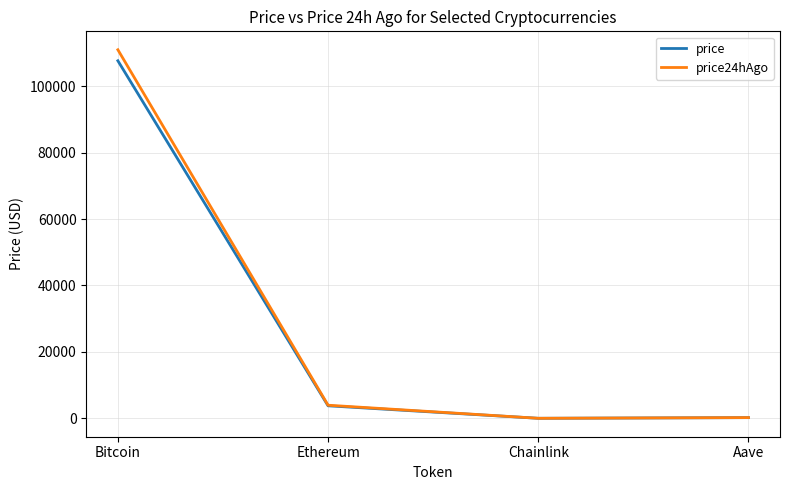

What is the difference between the highest and lowest values at Bitcoin?

3312.0